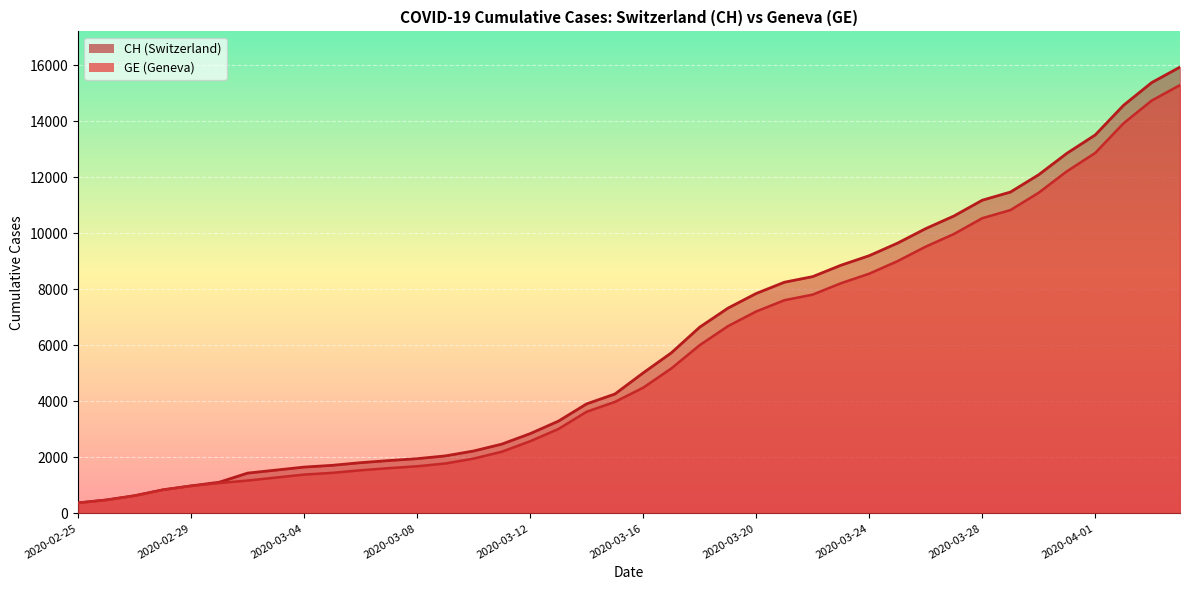

What is the maximum value for GE?

15284